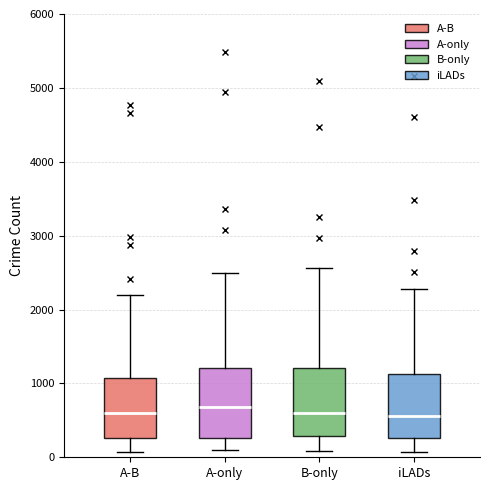

Where is the upper edge of the box for A-only on the y-axis? The values are not printed on the chart, so give them approximately, as read against the axis.

1200